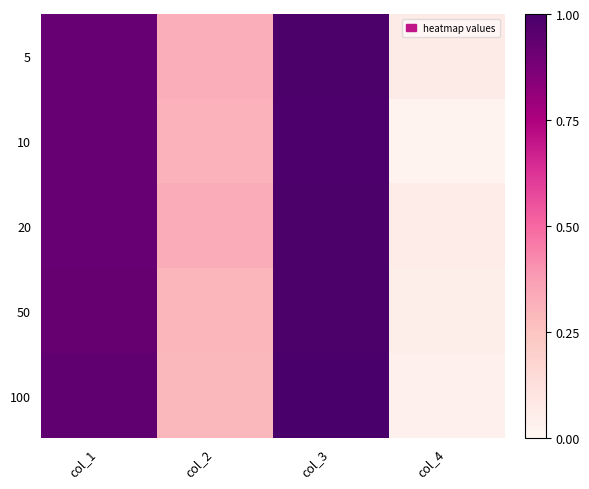

Reading left to right, transcribe all the data shown in this chart.

5: col_1=0.9	col_2=0.3	col_3=1.0	col_4=0.1
10: col_1=0.9	col_2=0.3	col_3=1.0	col_4=0.0
20: col_1=0.9	col_2=0.3	col_3=1.0	col_4=0.1
50: col_1=0.9	col_2=0.3	col_3=1.0	col_4=0.1
100: col_1=0.9	col_2=0.3	col_3=1.0	col_4=0.0